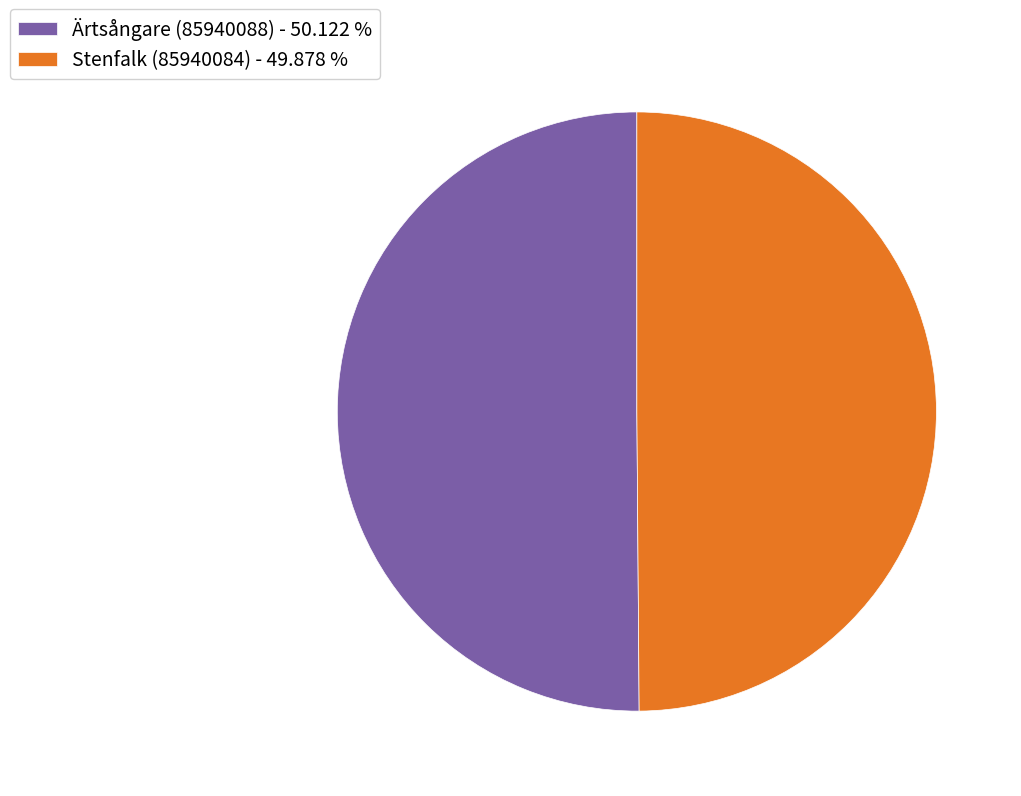

What is the ratio of the value at Stenfalk (85940084) - 49.878 % to the value at Ärtsångare (85940088) - 50.122 %?

1.0